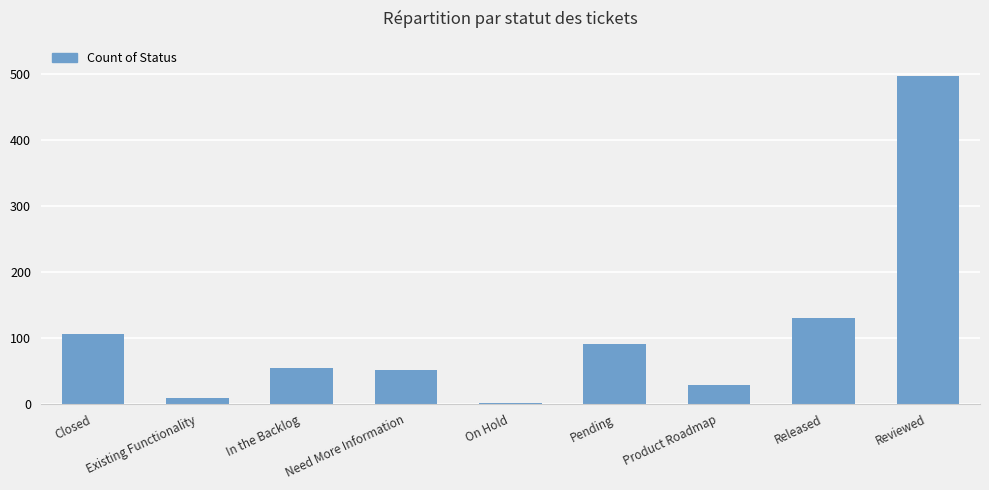

How many distinct data groups are displayed?

1